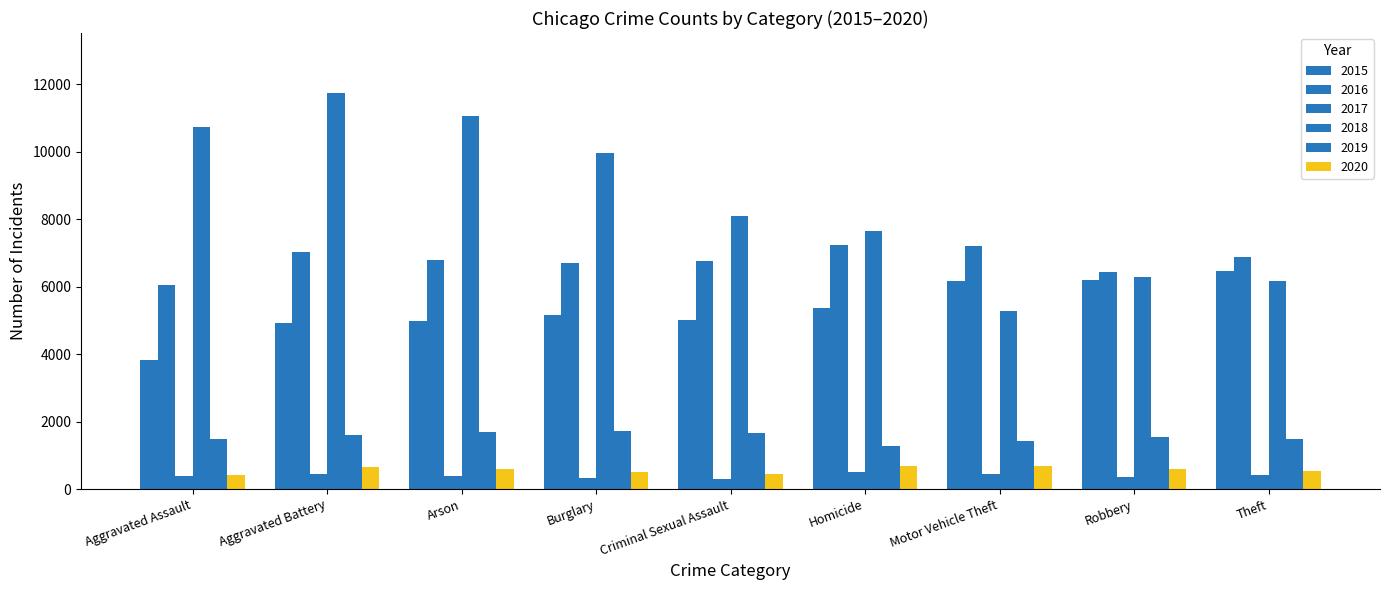

How many distinct data groups are displayed?

6